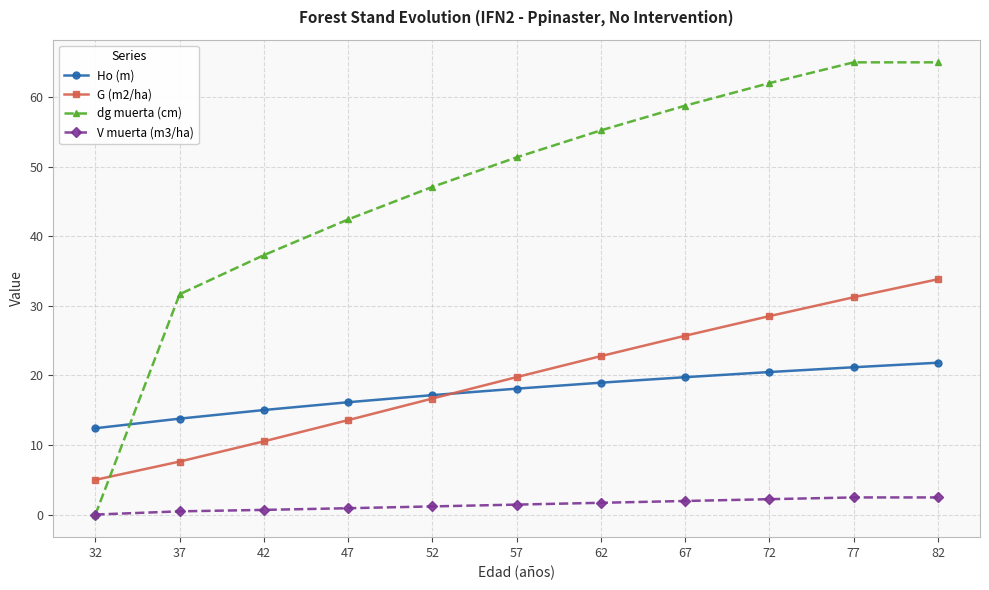

What is the total value across all series at 47?

73.1